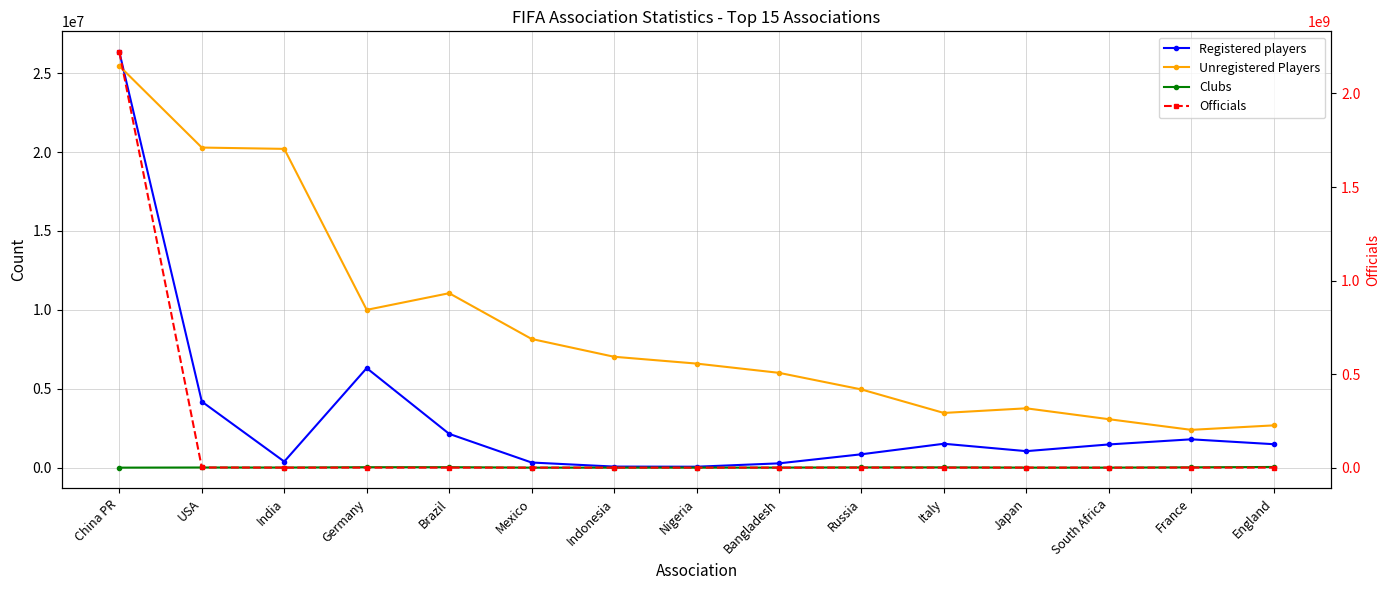

Is it true that Clubs equals 1151 at Japan?

False